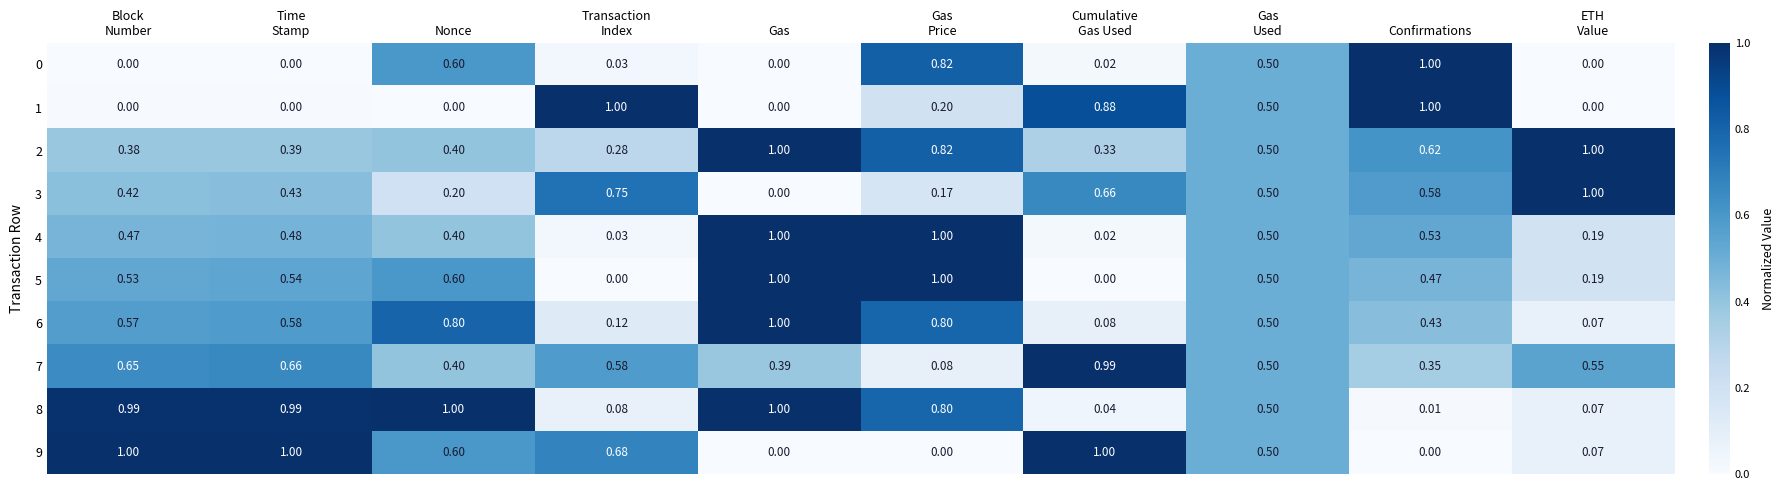

Is the value of 5 at Nonce greater than the value of 4 at Gas?

No